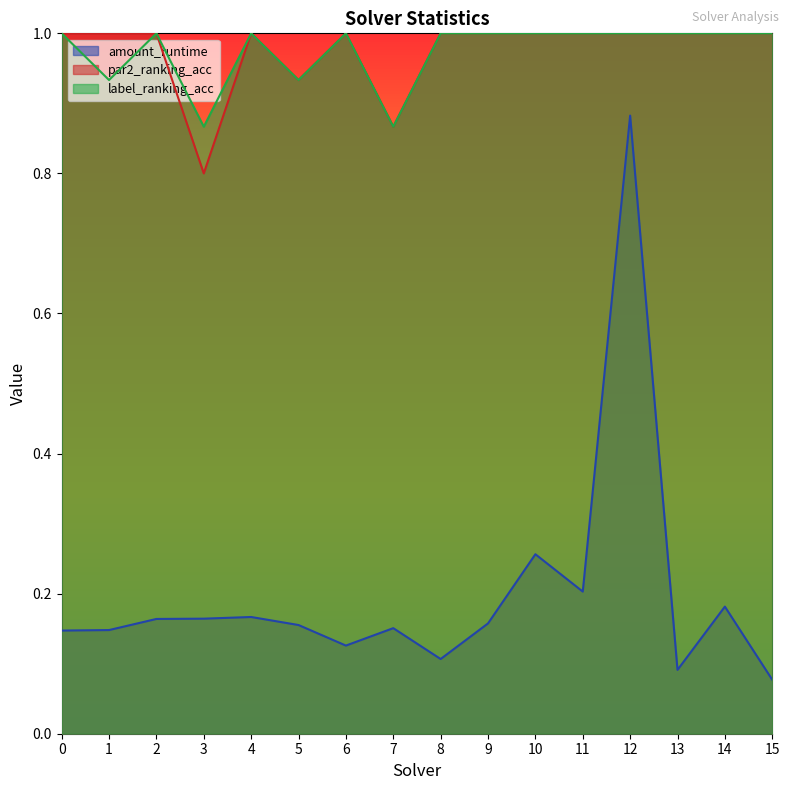

What is the value of the label_ranking_acc point at the 4th from the left?

0.9